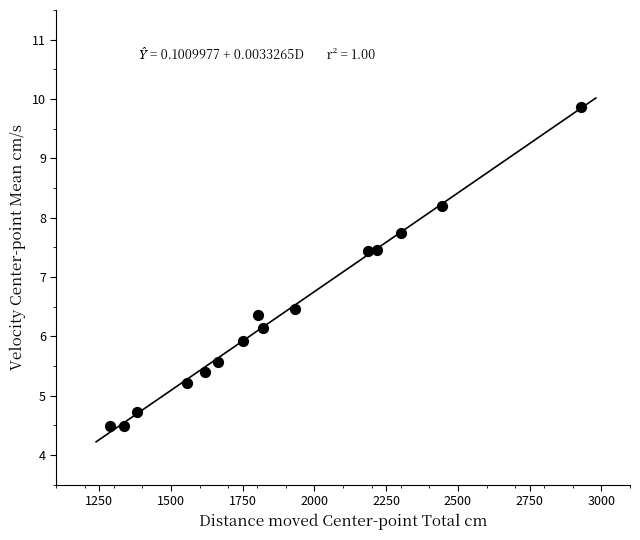

What is the range of Y values (max minus min)?

5.4